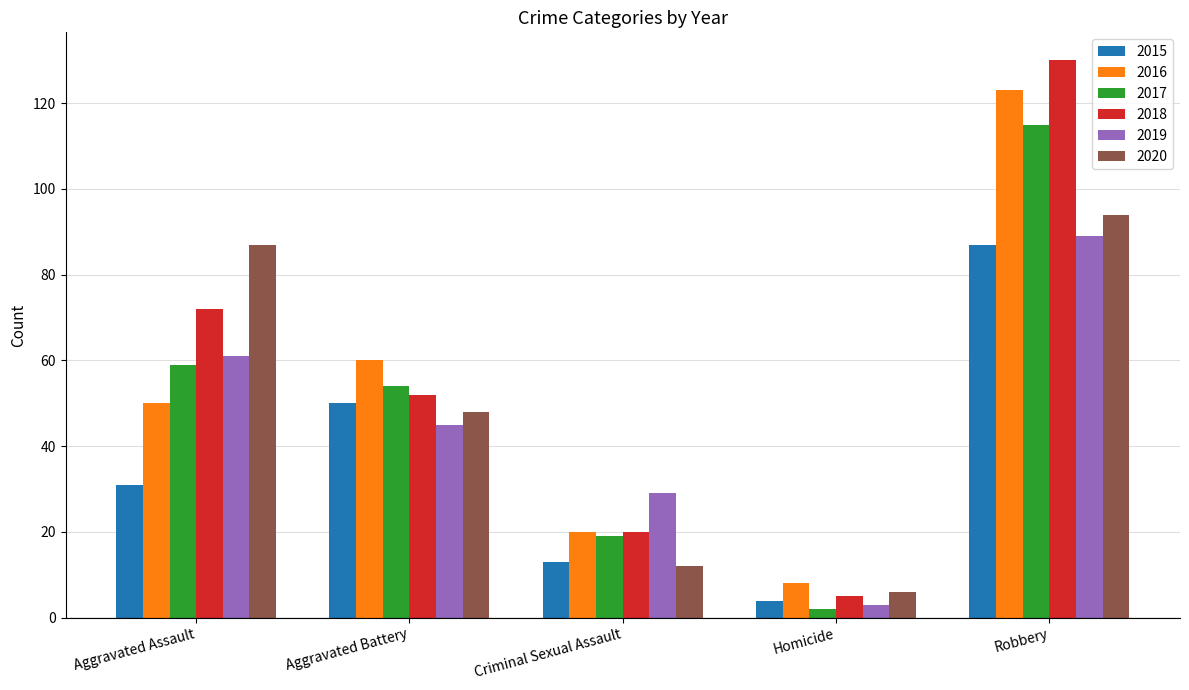

What are all the series names shown in the legend?

2015, 2016, 2017, 2018, 2019, 2020